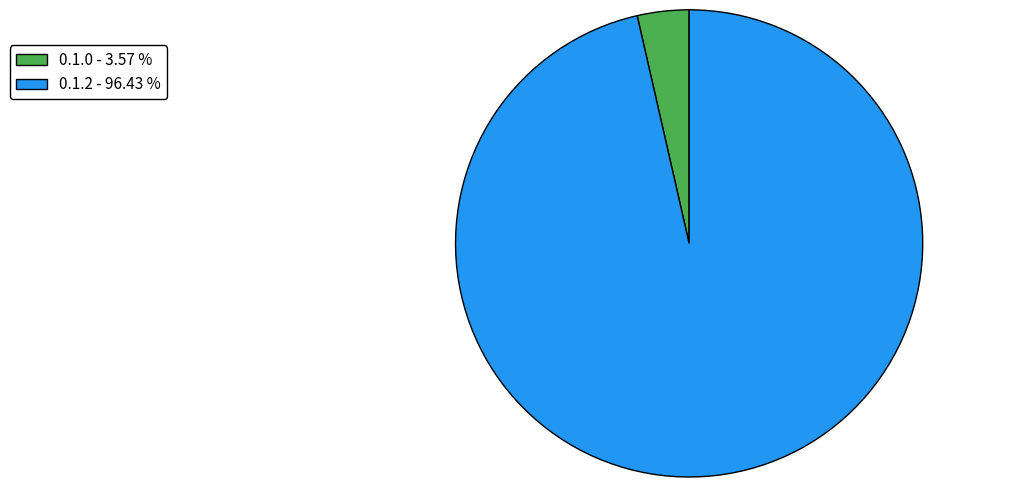

Combined, do 0.1.2 - 96.43 % and 0.1.0 - 3.57 % account for over 50%?

Yes